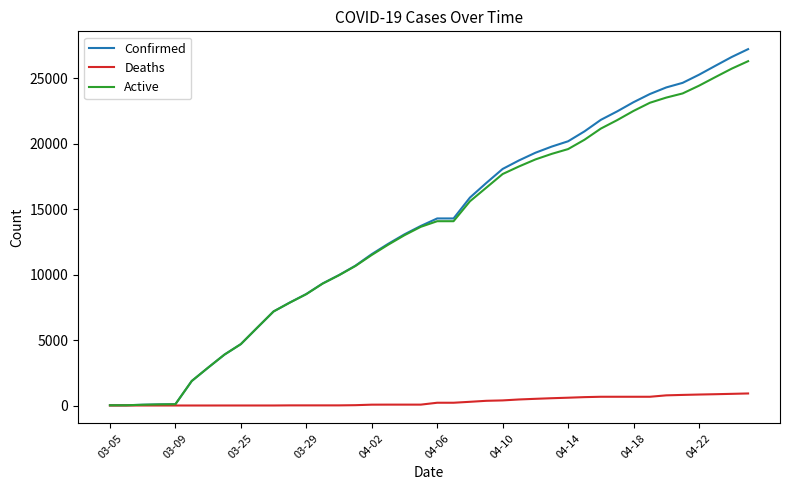

What is the sum of all Active values?

535395